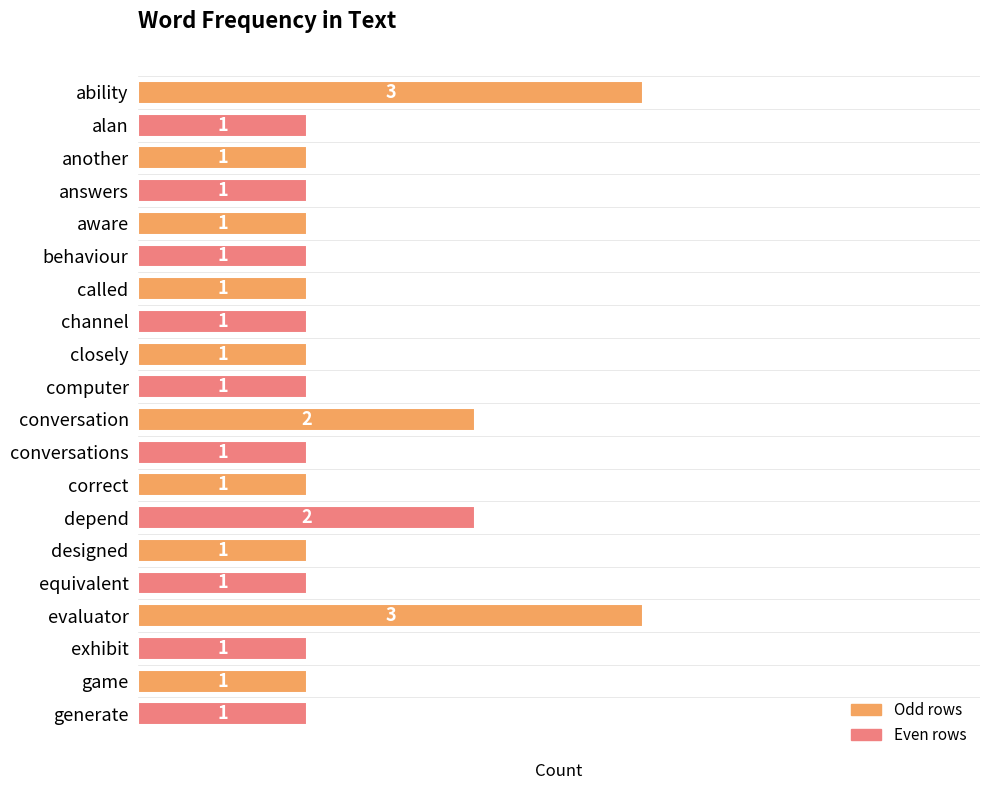

Does the chart contain stacked bars?

No